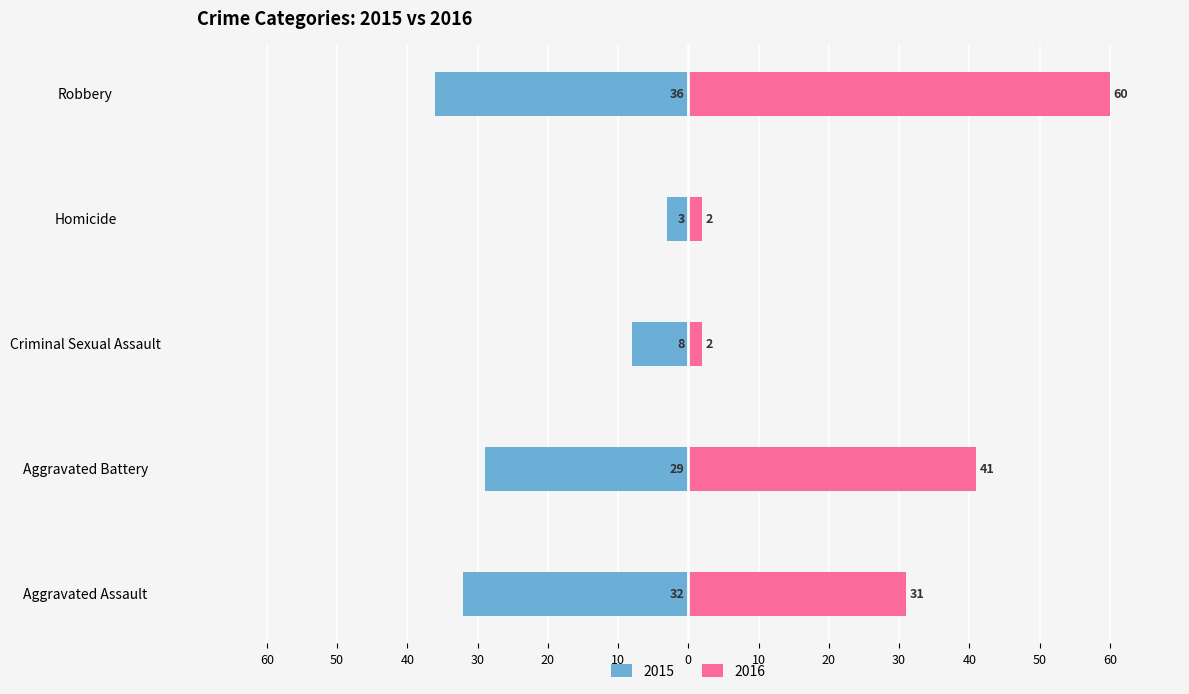

What is the average value of the 2016 series?

27